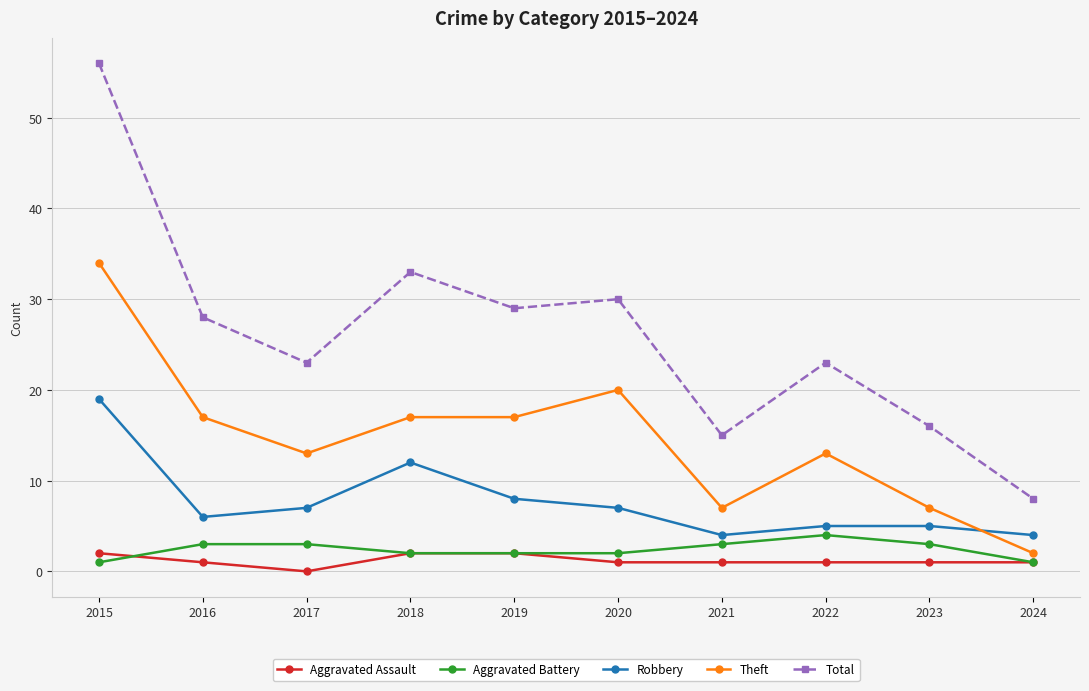

Which category has the highest value in the Theft series?

2015